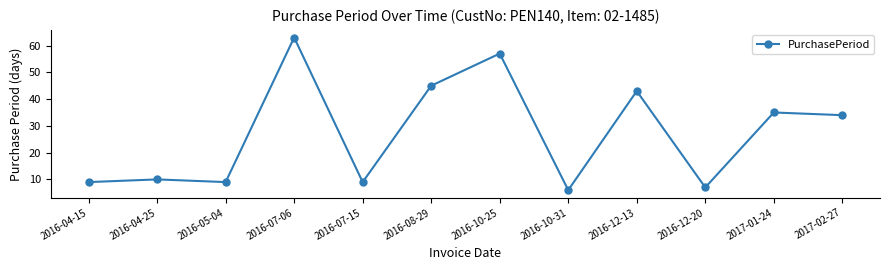

What is the label of the 8th point from the left?

2016-10-31